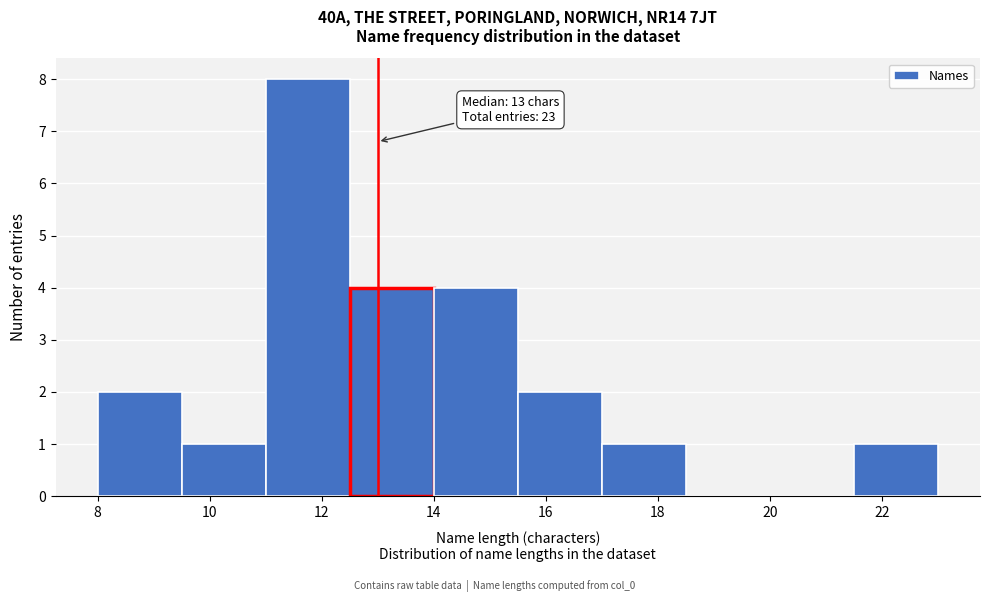

Which range on the x-axis has the tallest bar?

11.0 to 12.5